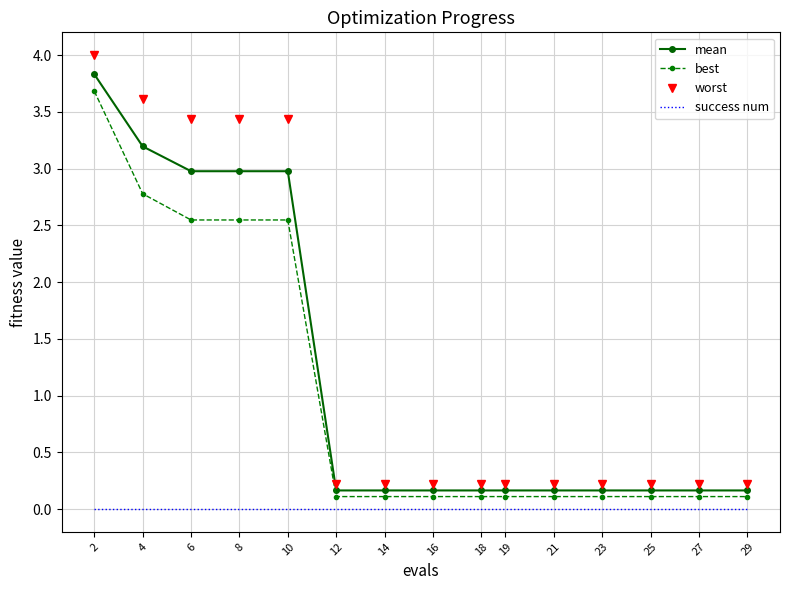

At 4, list the series in order from largest to smallest.

worst, mean, best, success num